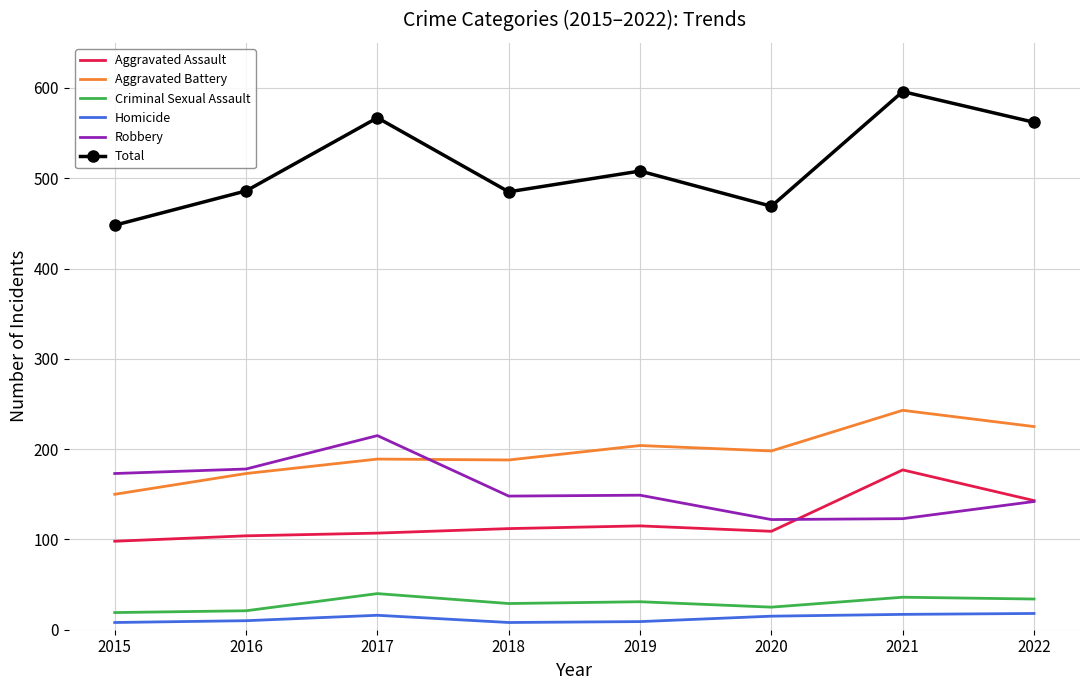

What is the sum of the Aggravated Battery values at 2020 and 2019?

402